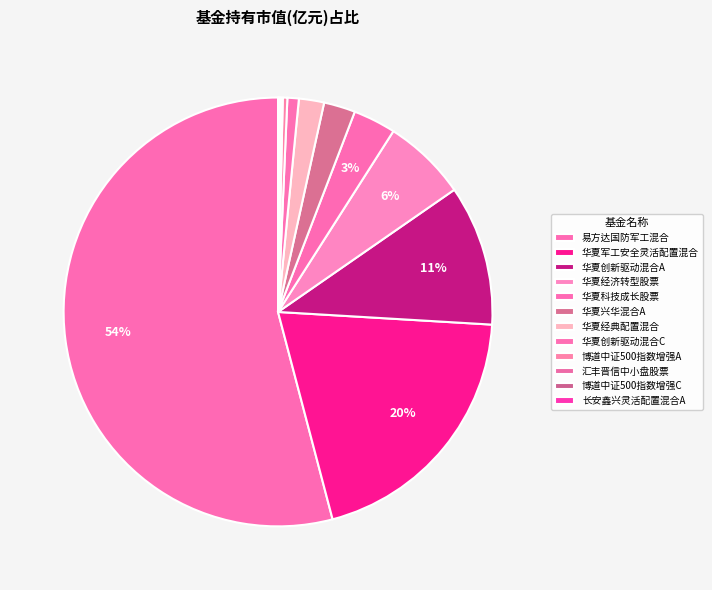

How many segments does this pie chart have?

12